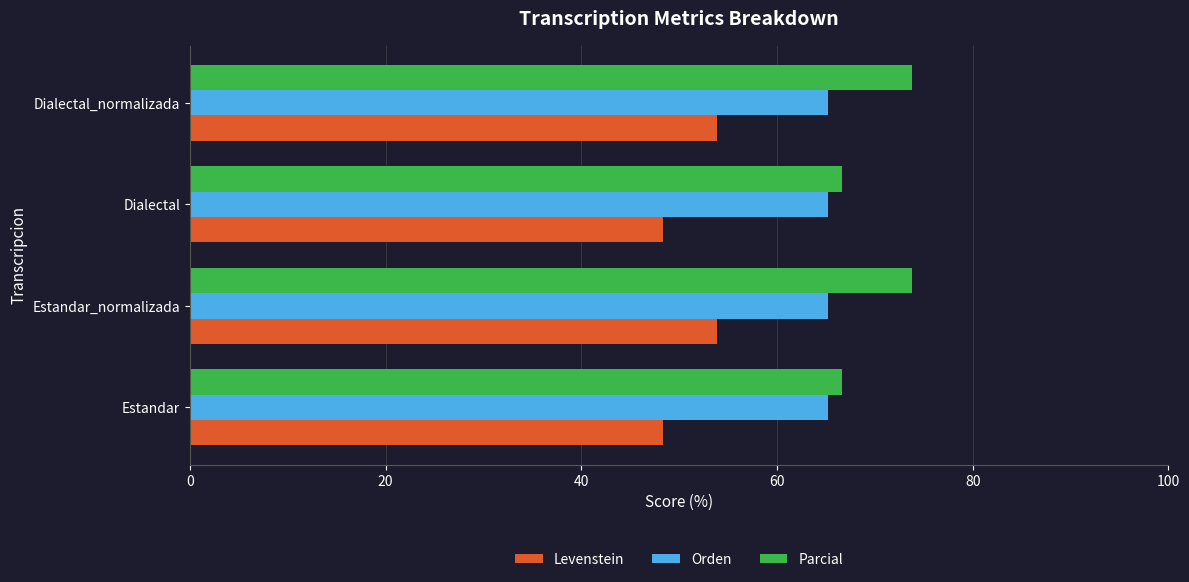

What is the total value across all series at Dialectal?

180.2